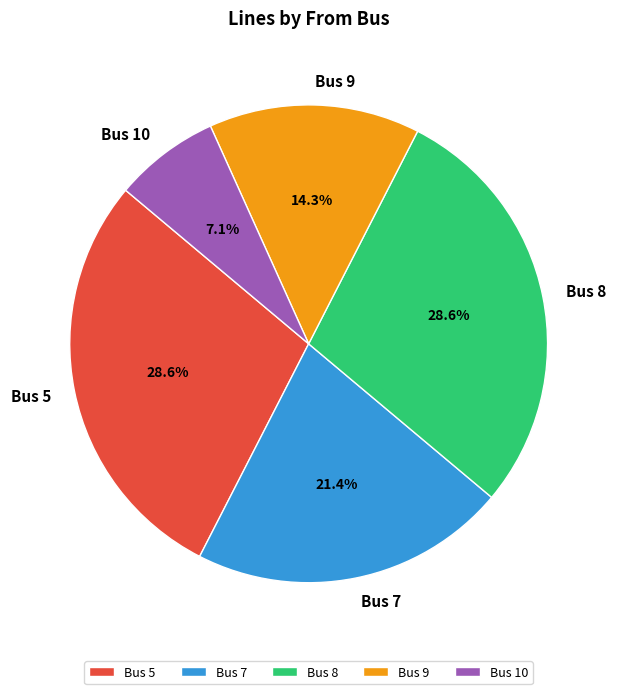

How many slices are in this pie chart?

5